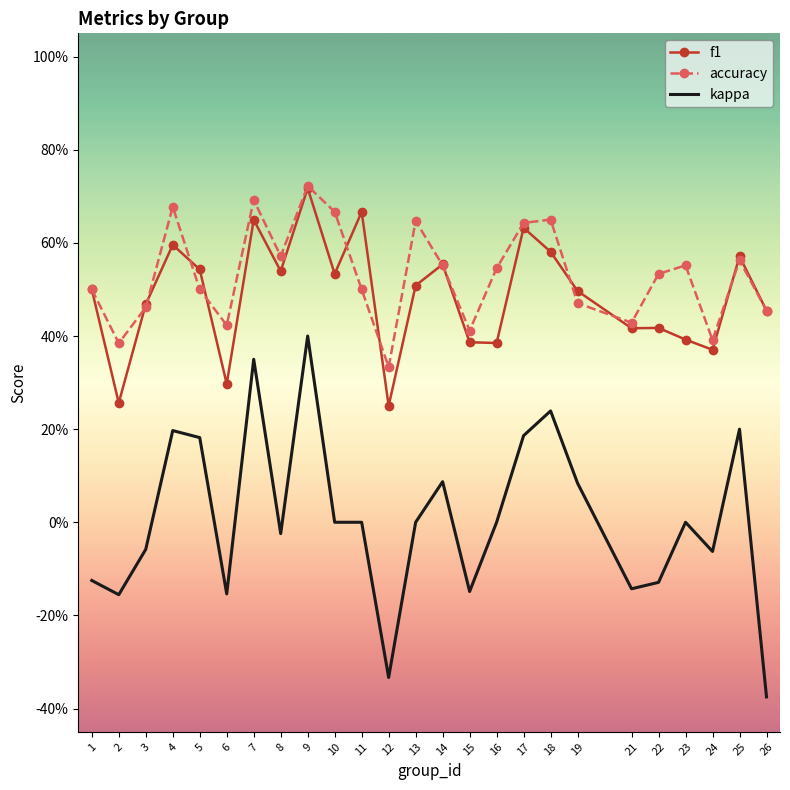

In kappa, how many points are higher than both neighbors (excluding endpoints)?

7